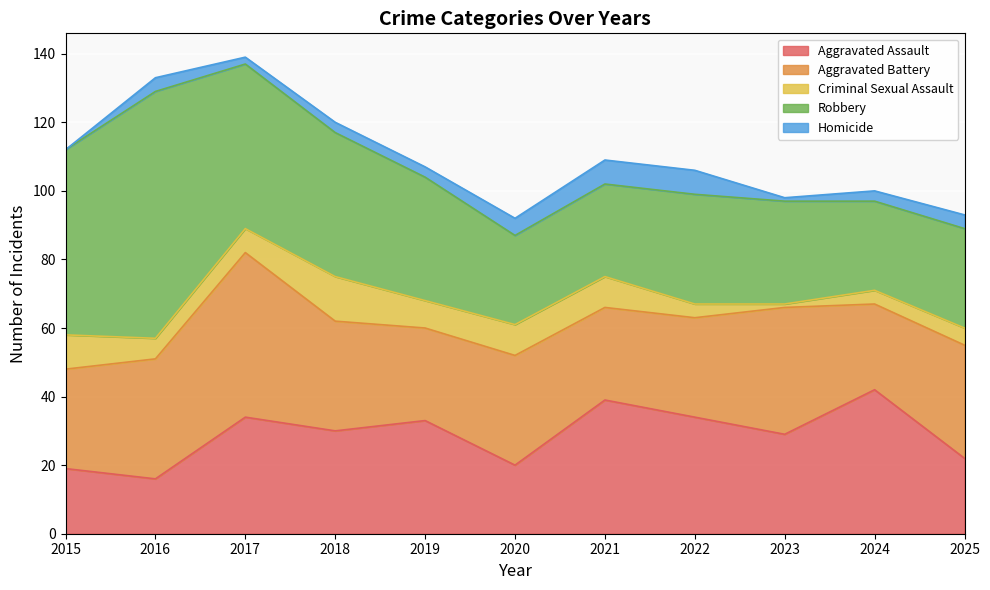

What is the spread (max minus min) of values at 2018?

39